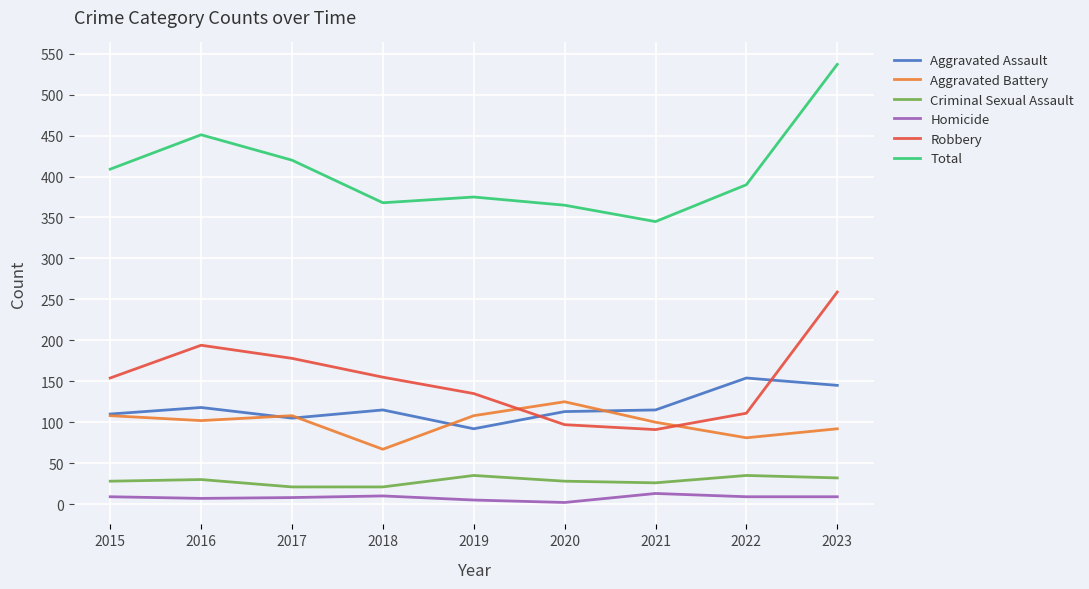

What is the difference between the highest and lowest values at 2021?

332